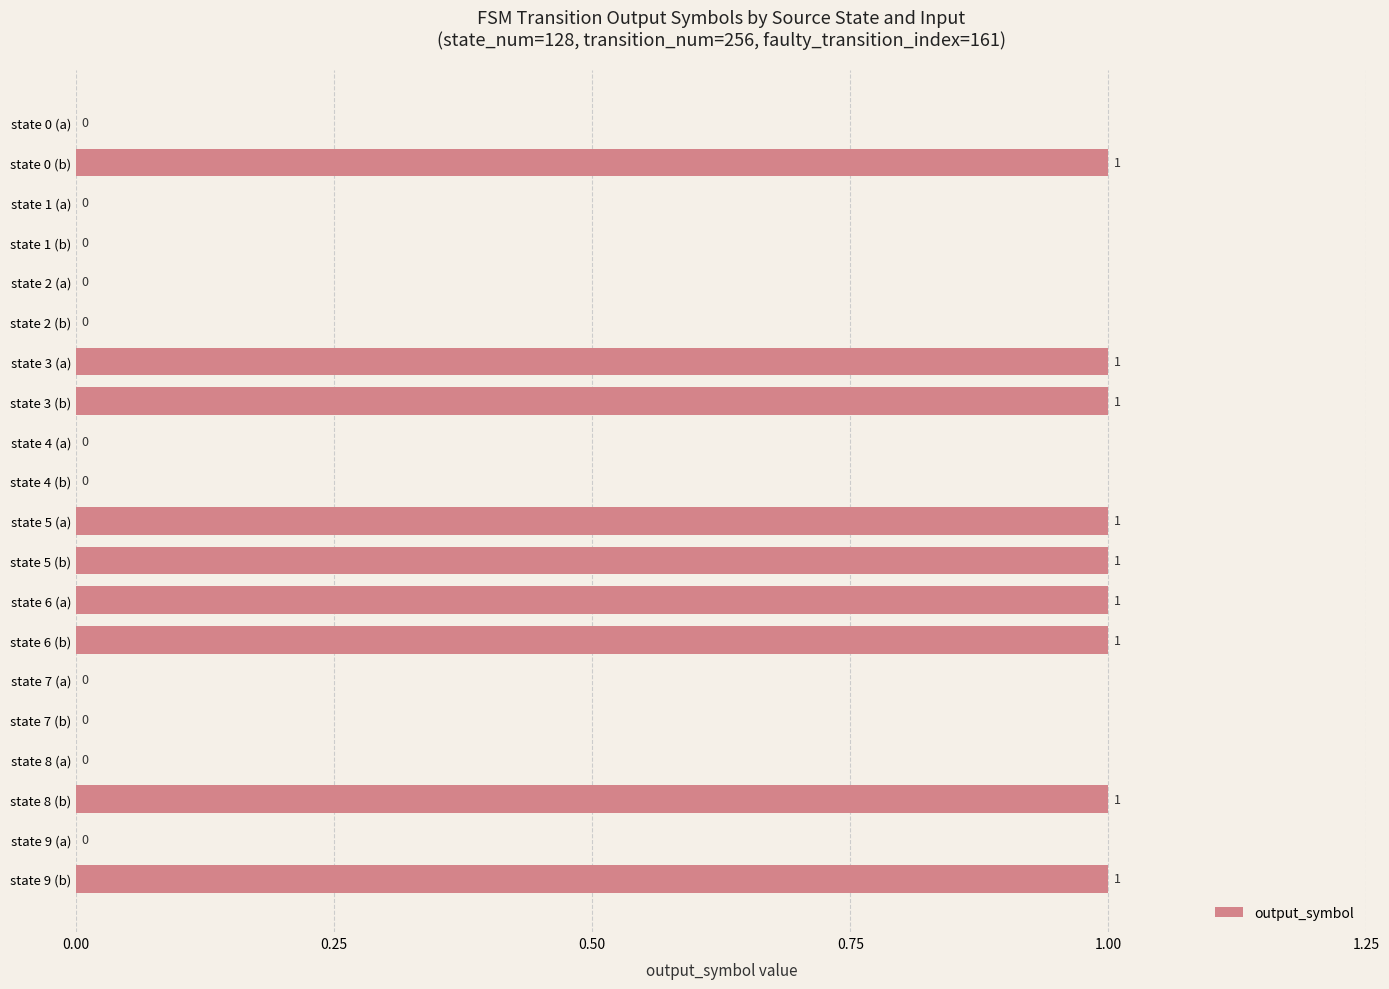

How many values exceed 0?

9